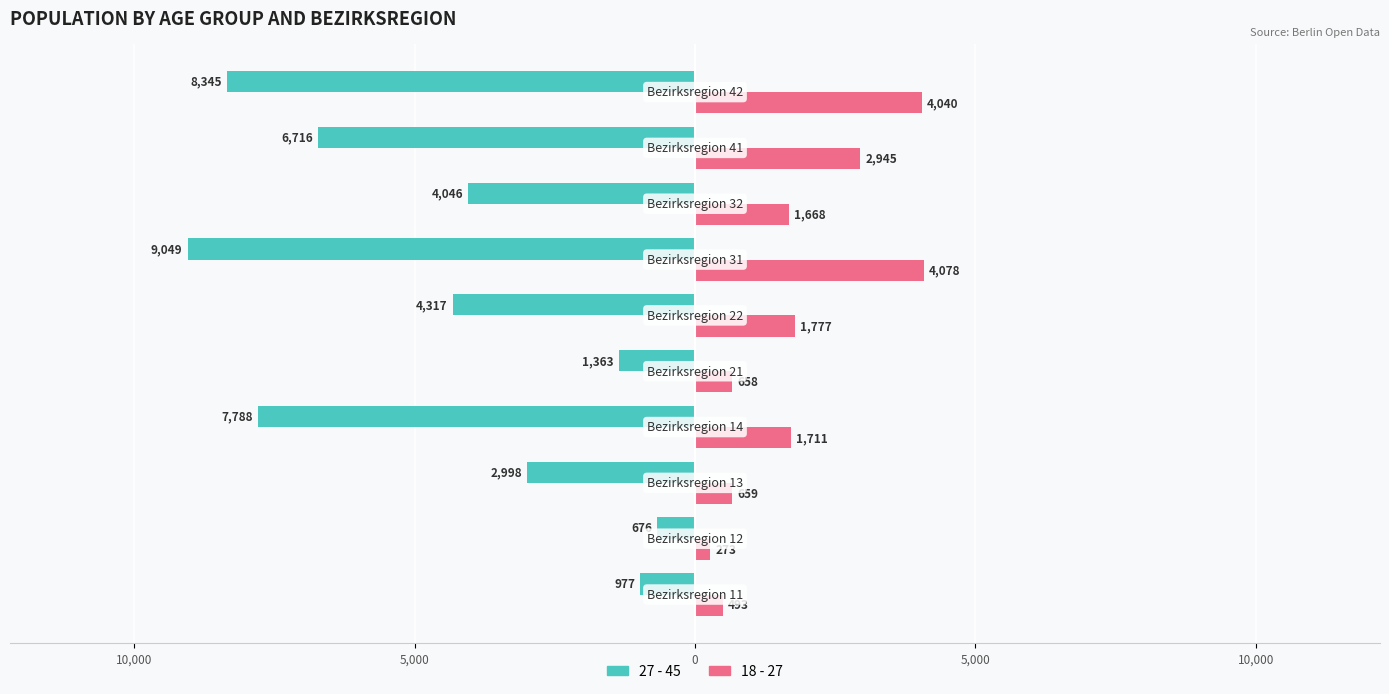

What are all the series names shown in the legend?

27 - 45, 18 - 27